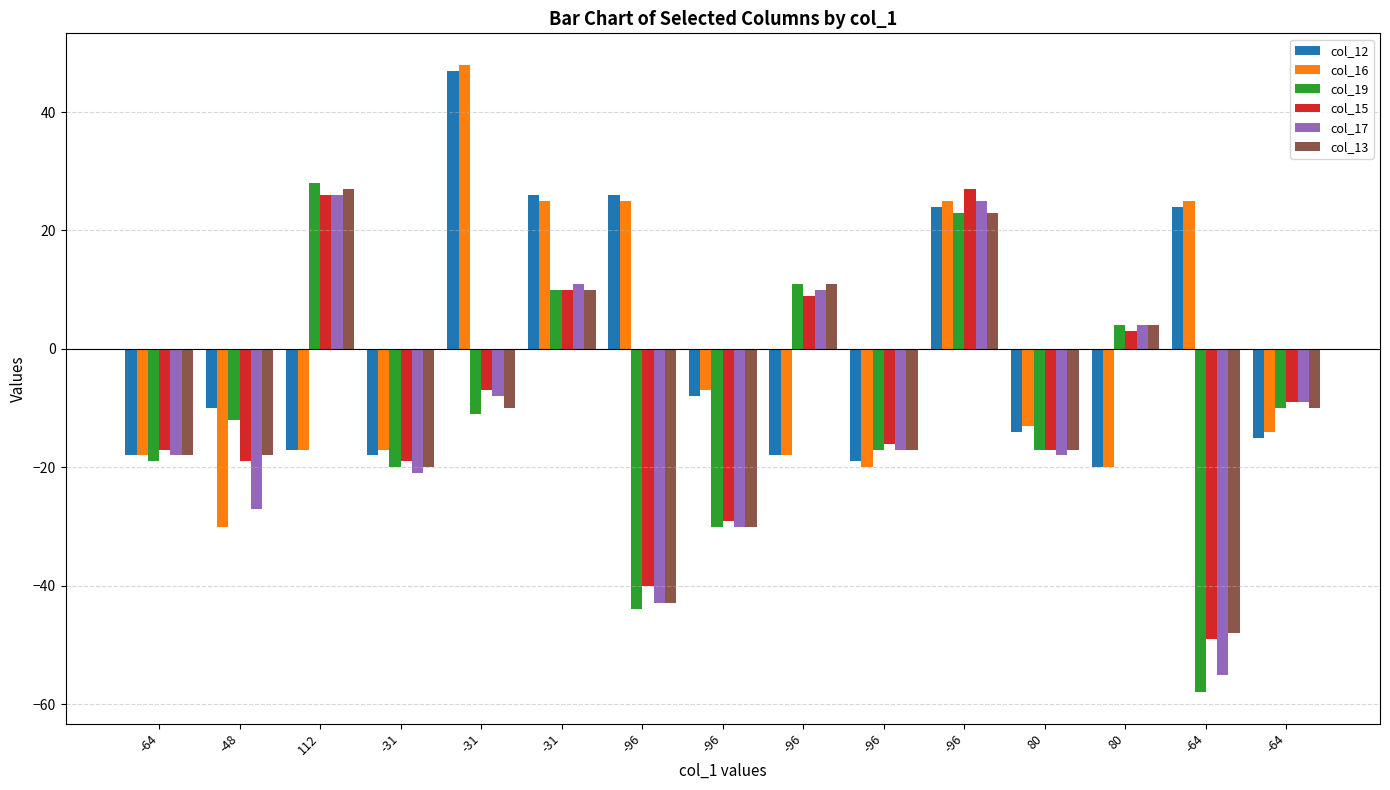

Which series changed the most between -64 and -64?

col_19